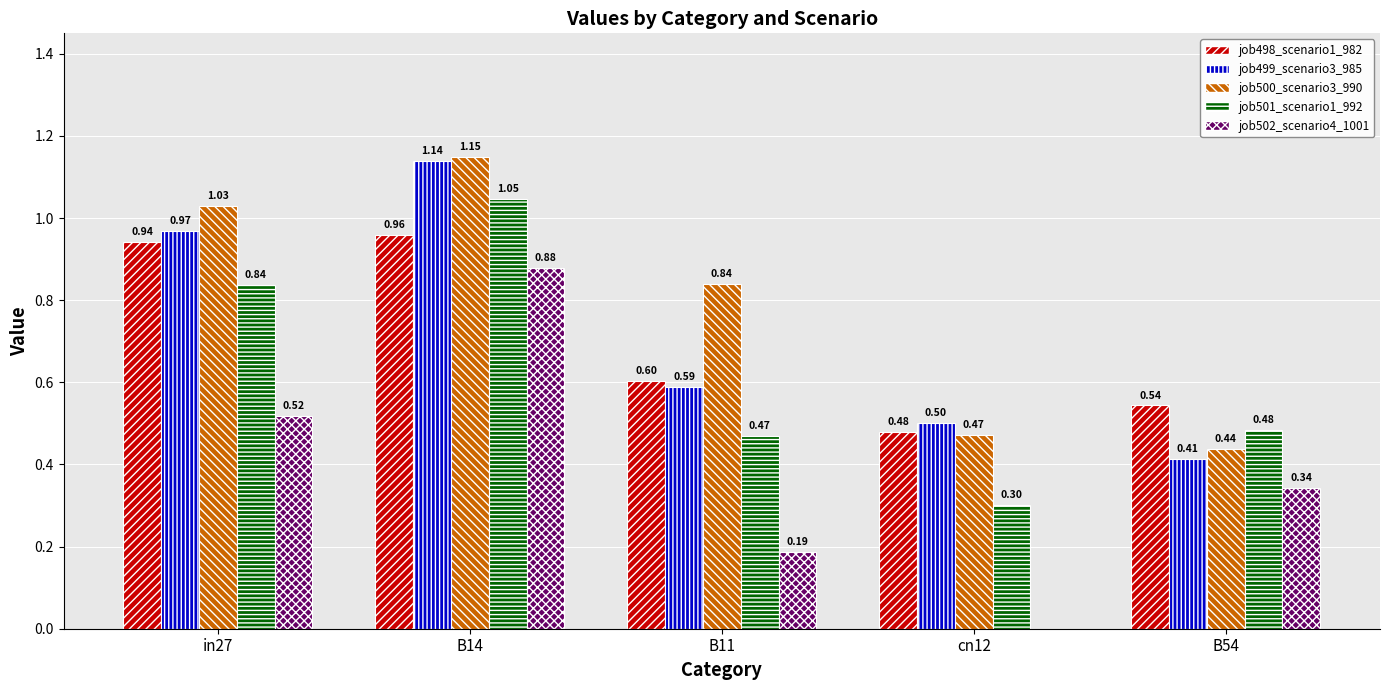

Is the value of job502_scenario4_1001 at in27 greater than the value of job501_scenario1_992 at in27?

No